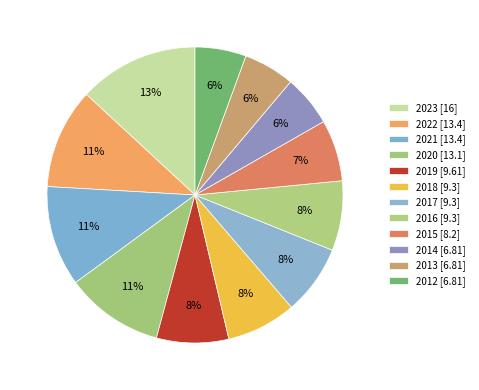

To the nearest percent, what is the average slice percentage?

8%